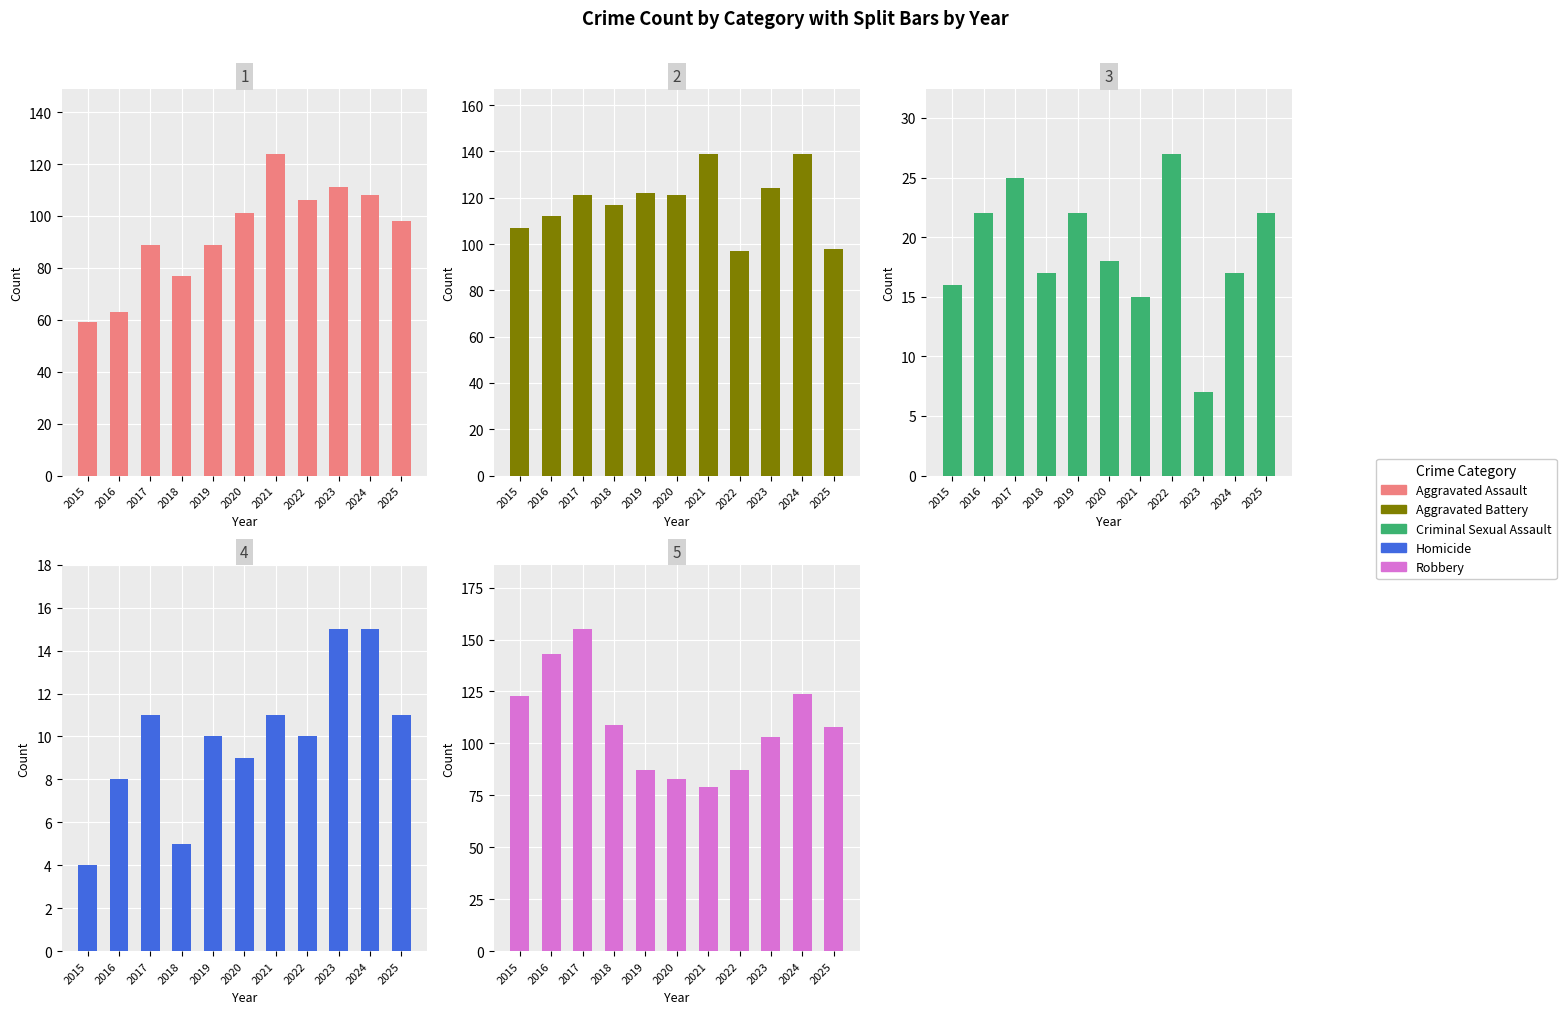

How many values in the Criminal Sexual Assault series exceed 18?

5